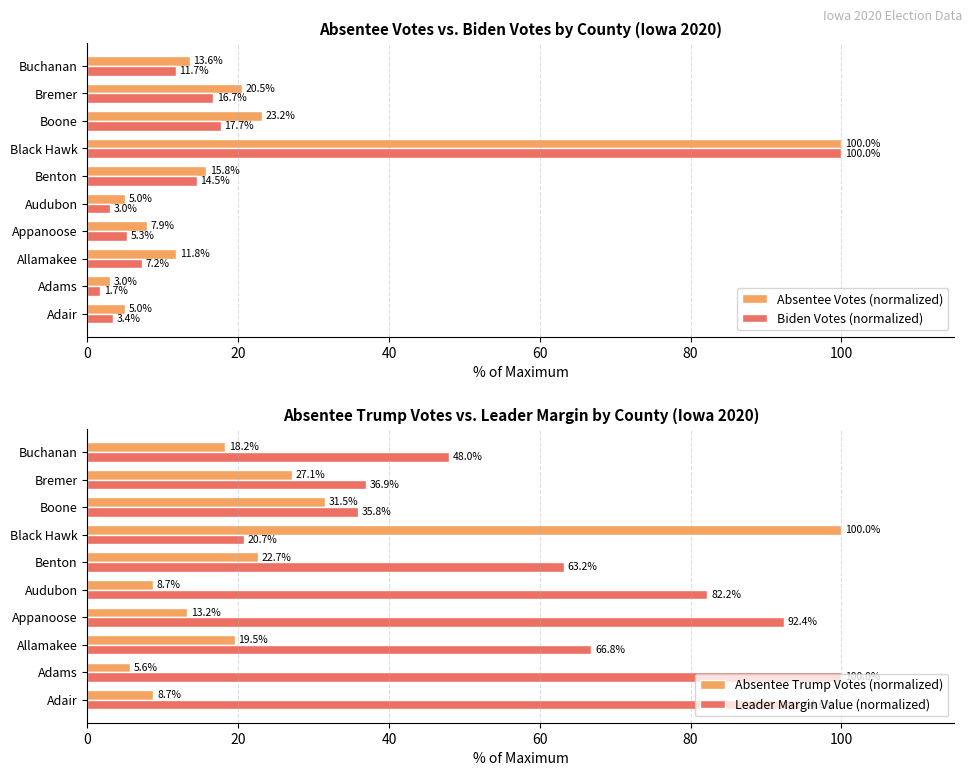

What are all the series names shown in the legend?

Absentee Votes (normalized), Biden Votes (normalized), Absentee Trump Votes (normalized), Leader Margin Value (normalized)